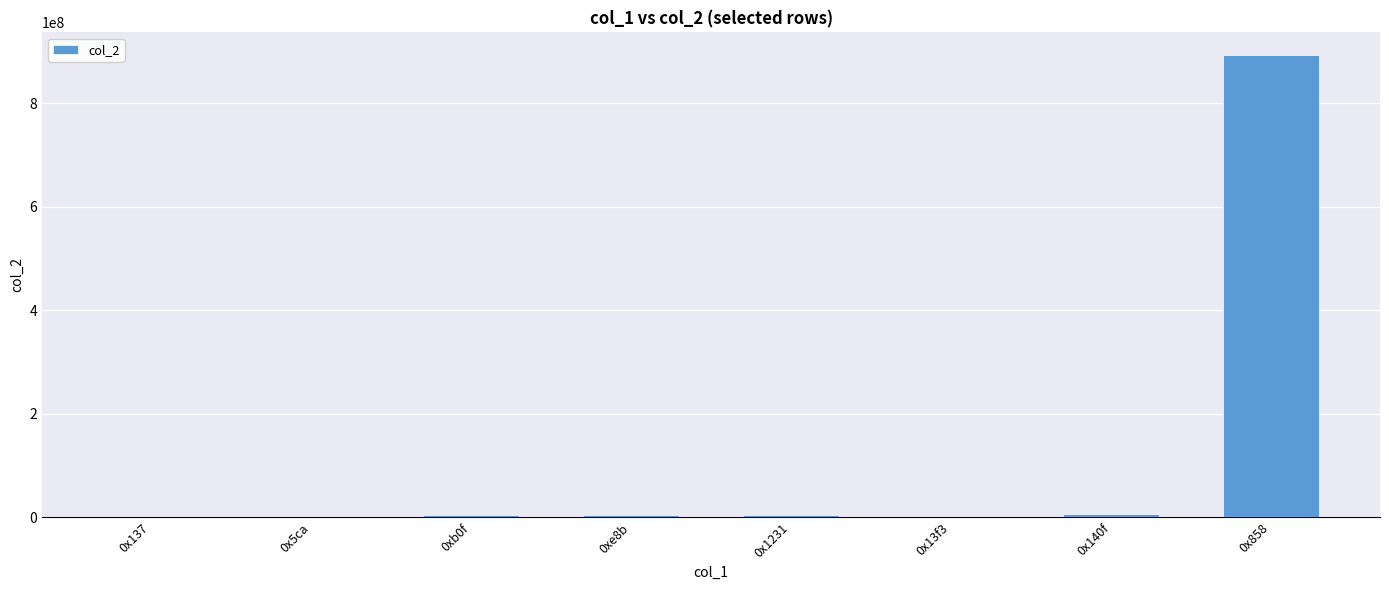

What value does the data have at 0x1231, to the nearest 50?

3553650